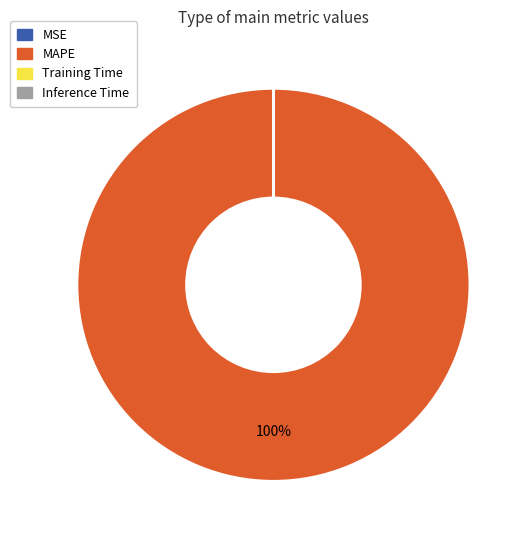

Which slice is the largest?

MAPE